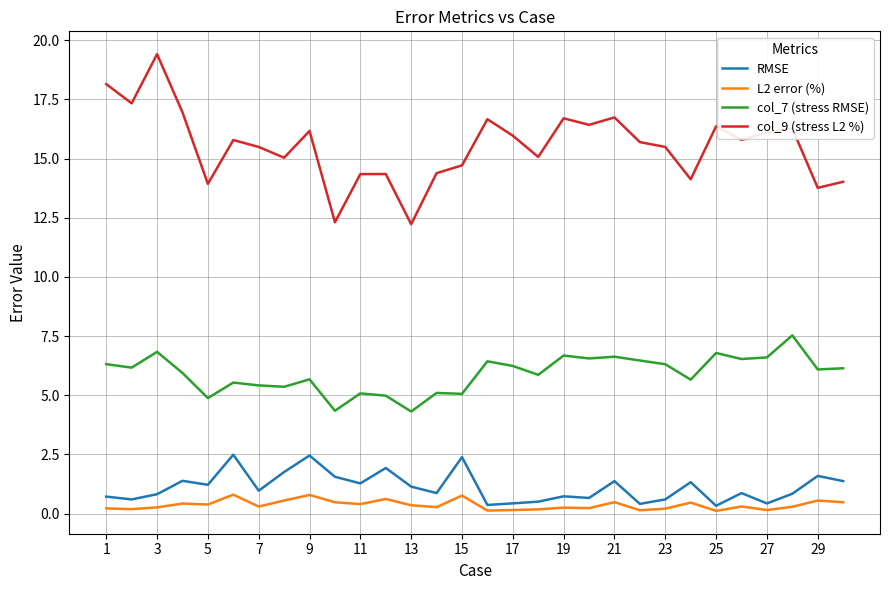

What is the difference between the maximum and minimum values in the col_9 (stress L2 %) series?

7.2